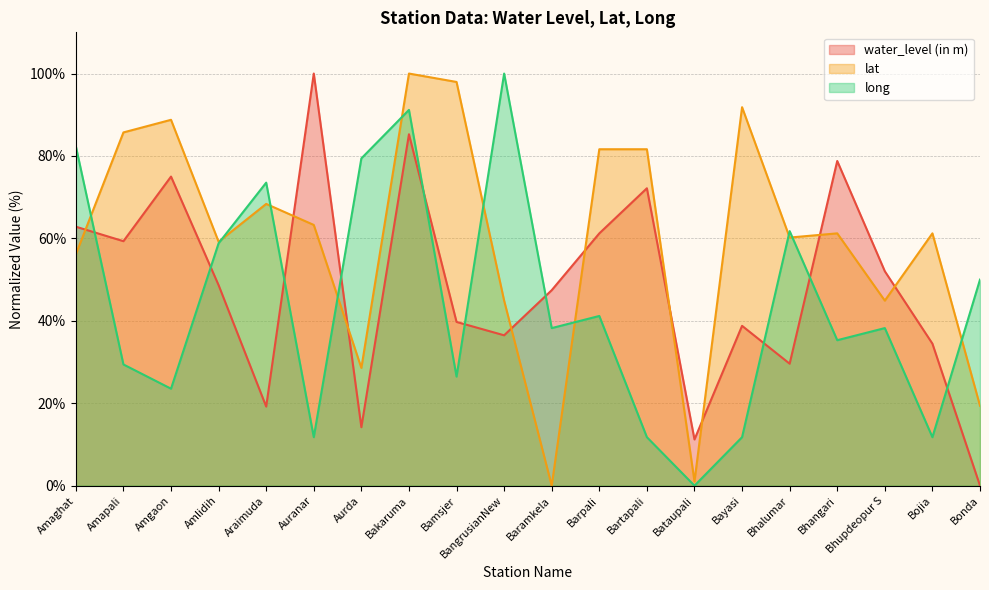

Which category has the lowest value in the water_level (in m) (line) series?

Bonda